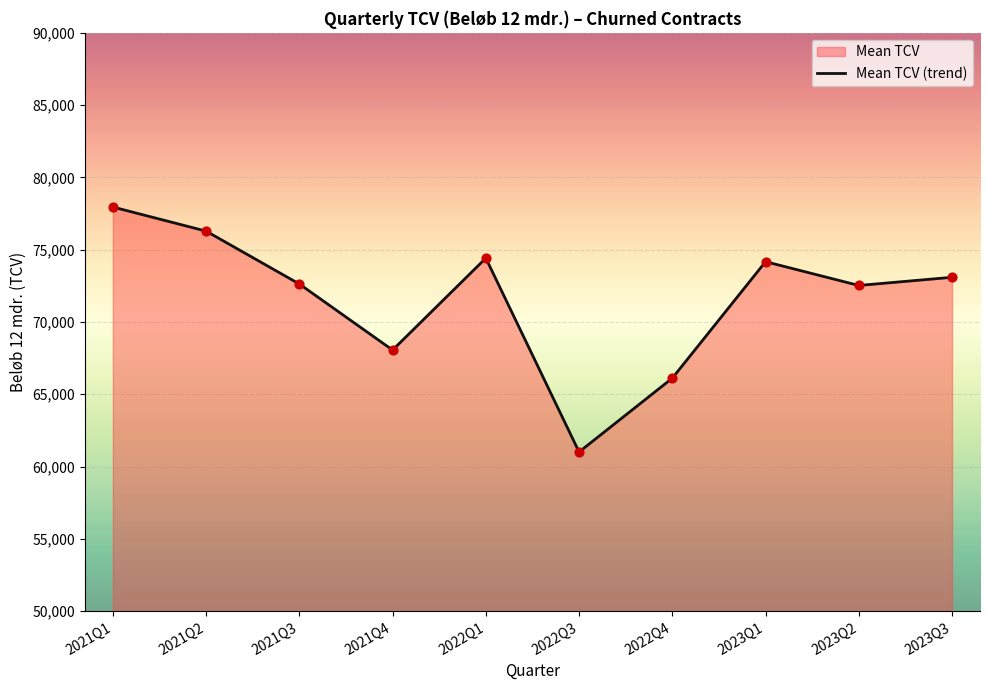

What is the ratio of the value at 2021Q3 to the value at 2023Q3?

1.0